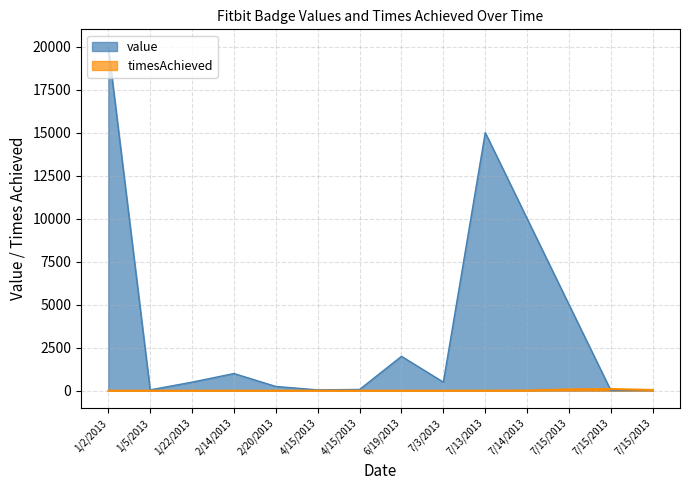

Which series has the largest range (max minus min)?

value